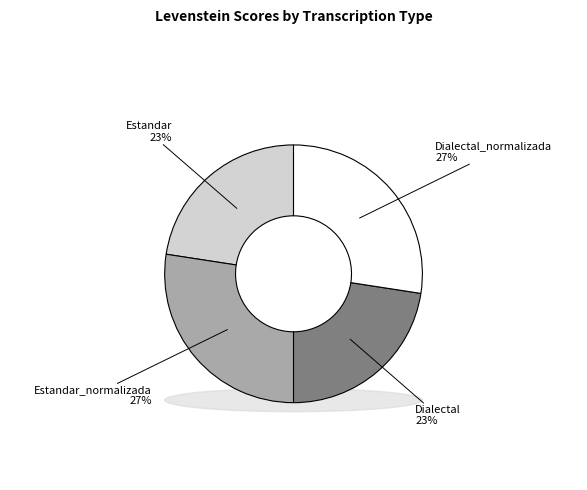

What percentage is NOT represented by Dialectal_normalizada?

72.6%